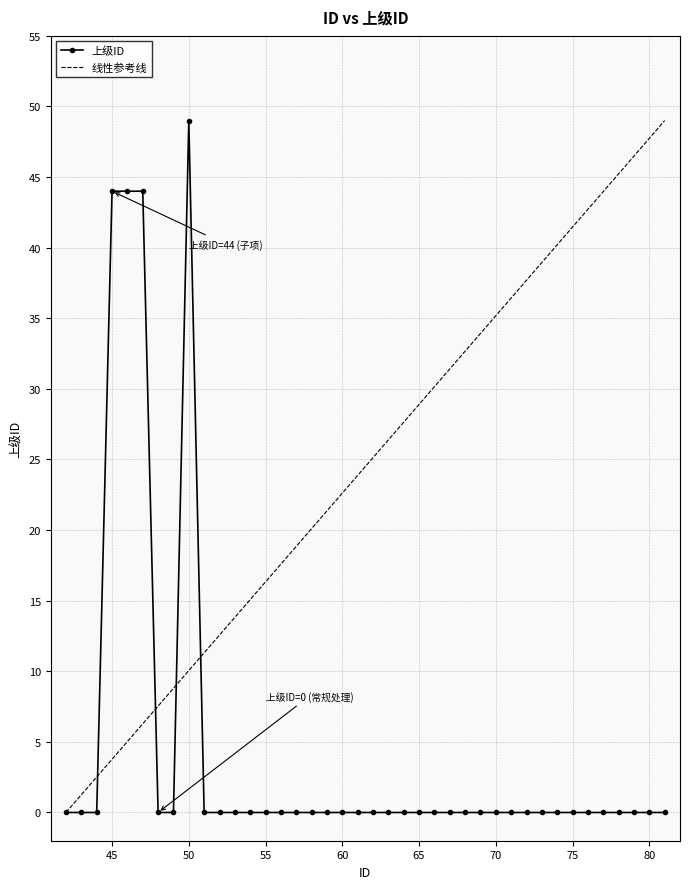

Rank the series by their average value, from highest to lowest.

线性参考线, 上级ID